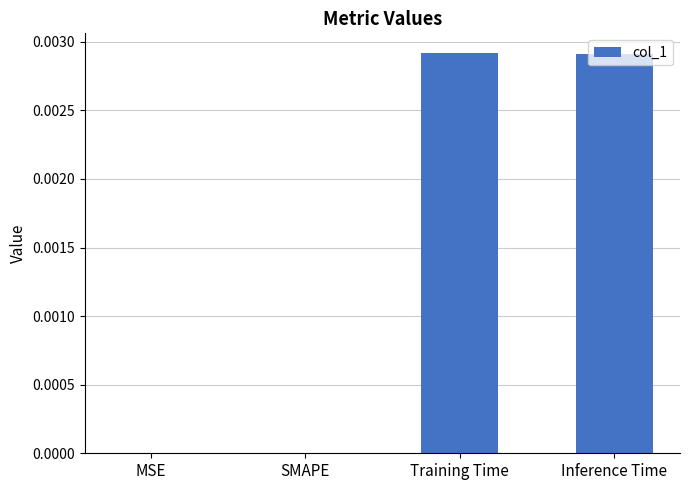

True or false: the data shows 0.0 at MSE.

True